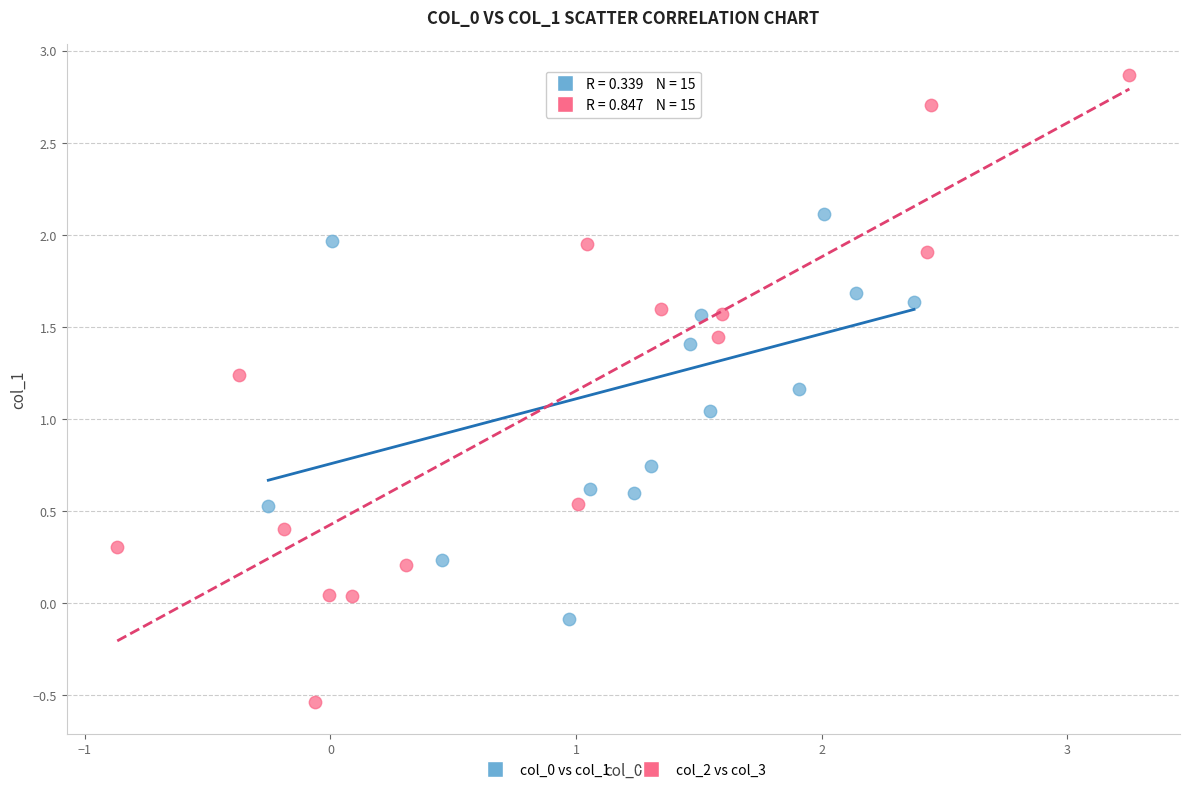

Which series reaches the minimum Y coordinate?

col_2 vs col_3